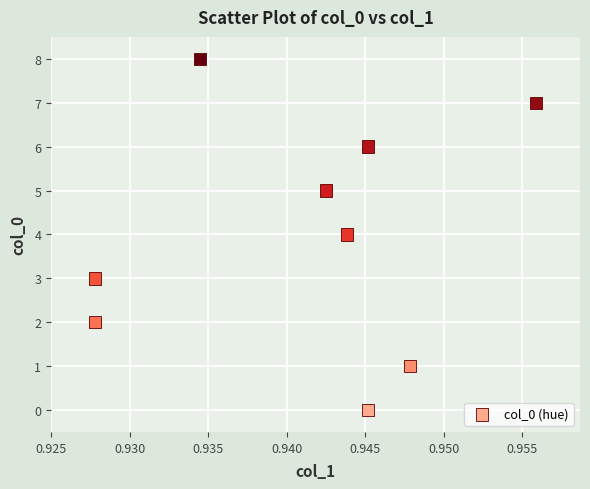

What is the average Y value?

4